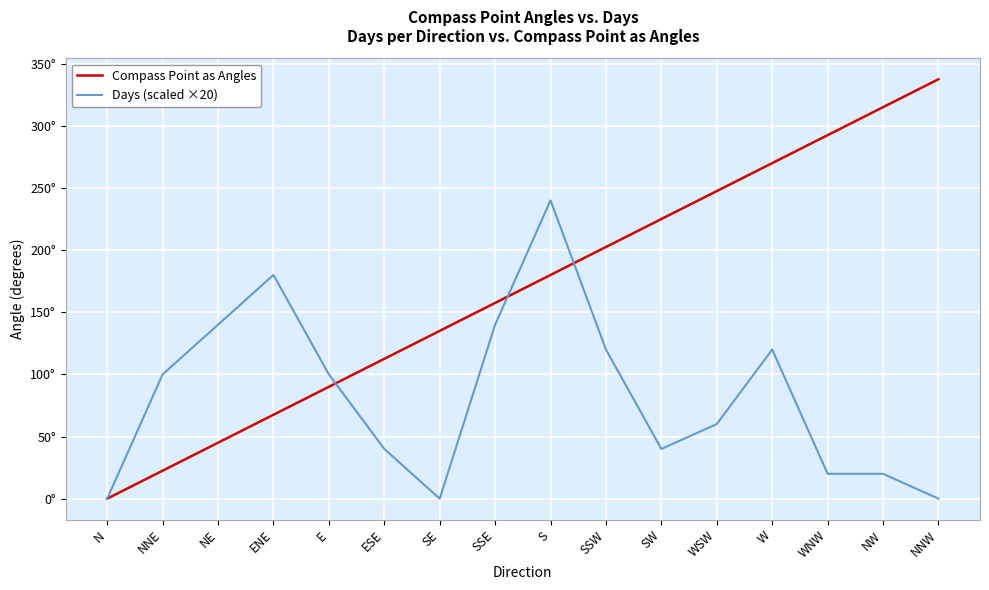

After their last crossing, which series has the higher values: Compass Point as Angles or Days (scaled ×20)?

Compass Point as Angles